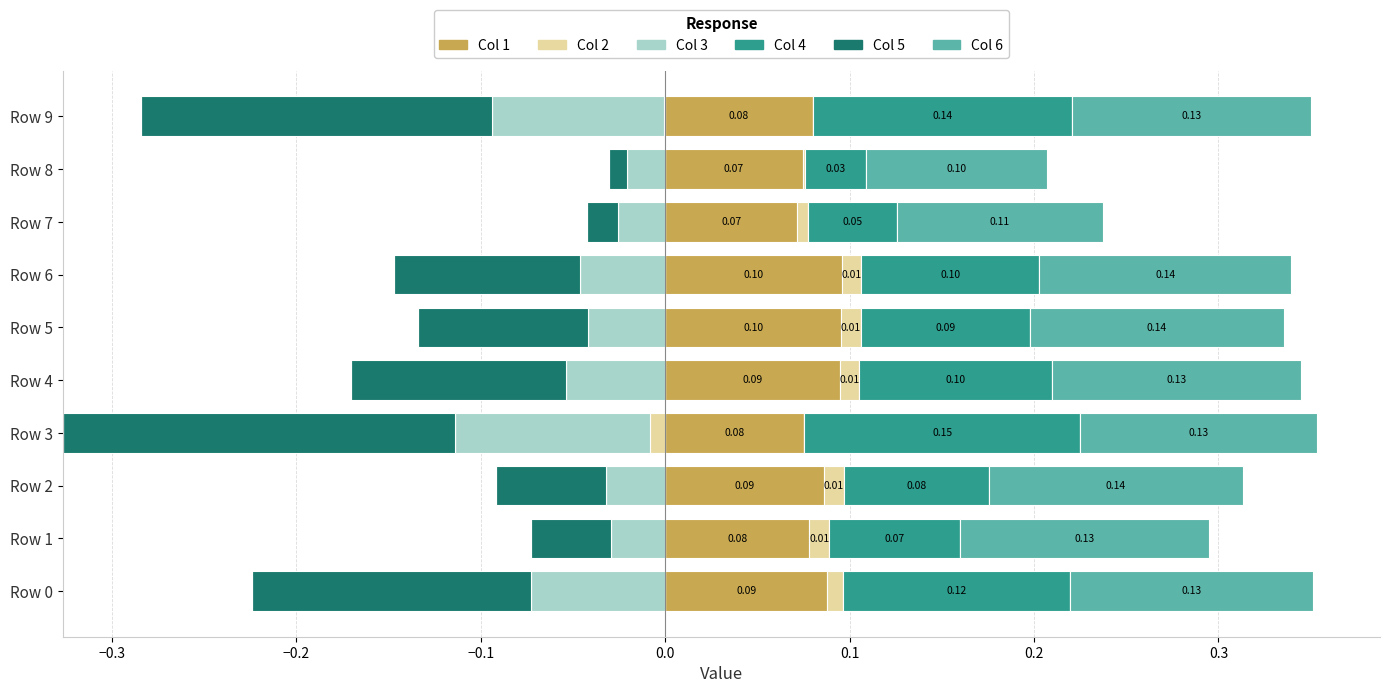

Is the value of Col 6 at Row 7 greater than the value of Col 4 at Row 1?

Yes